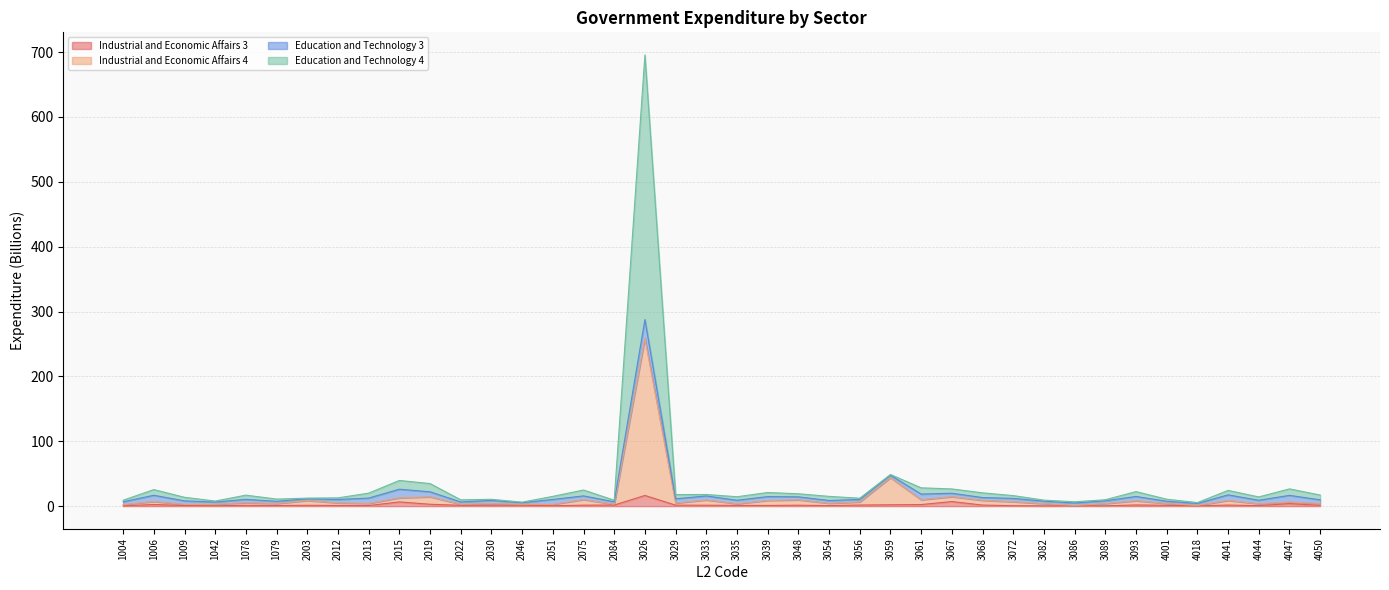

Is it true that Industrial and Economic Affairs 3 equals 6.5 at 2015?

True